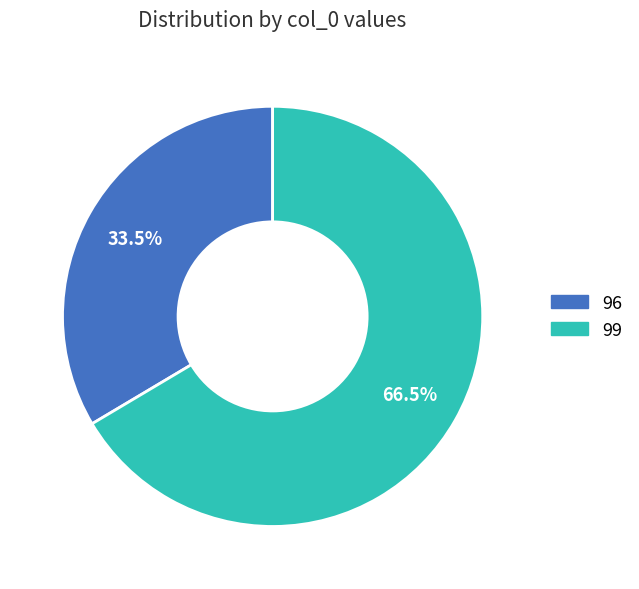

Is there a majority slice in this chart?

Yes